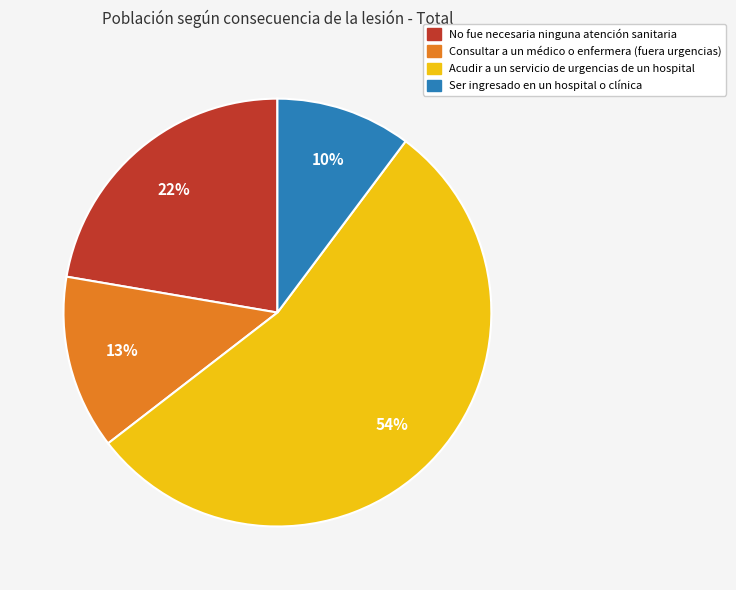

Is it true that Acudir a un servicio de urgencias de un hospital is 42% of the pie?

False